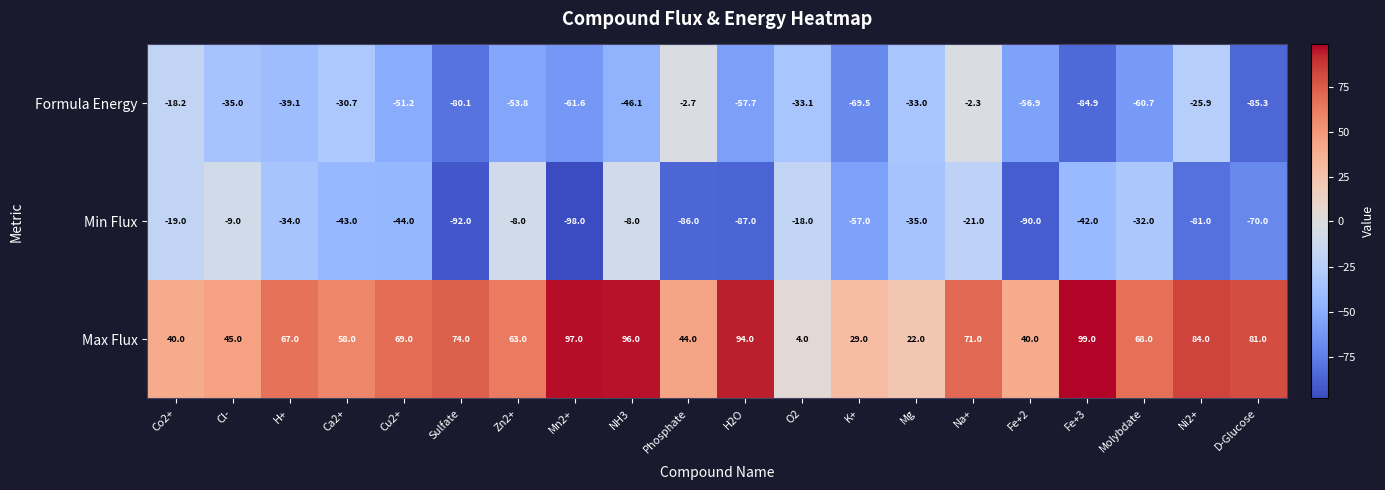

Which series changed the most between Ca2+ and Na+?

Formula Energy